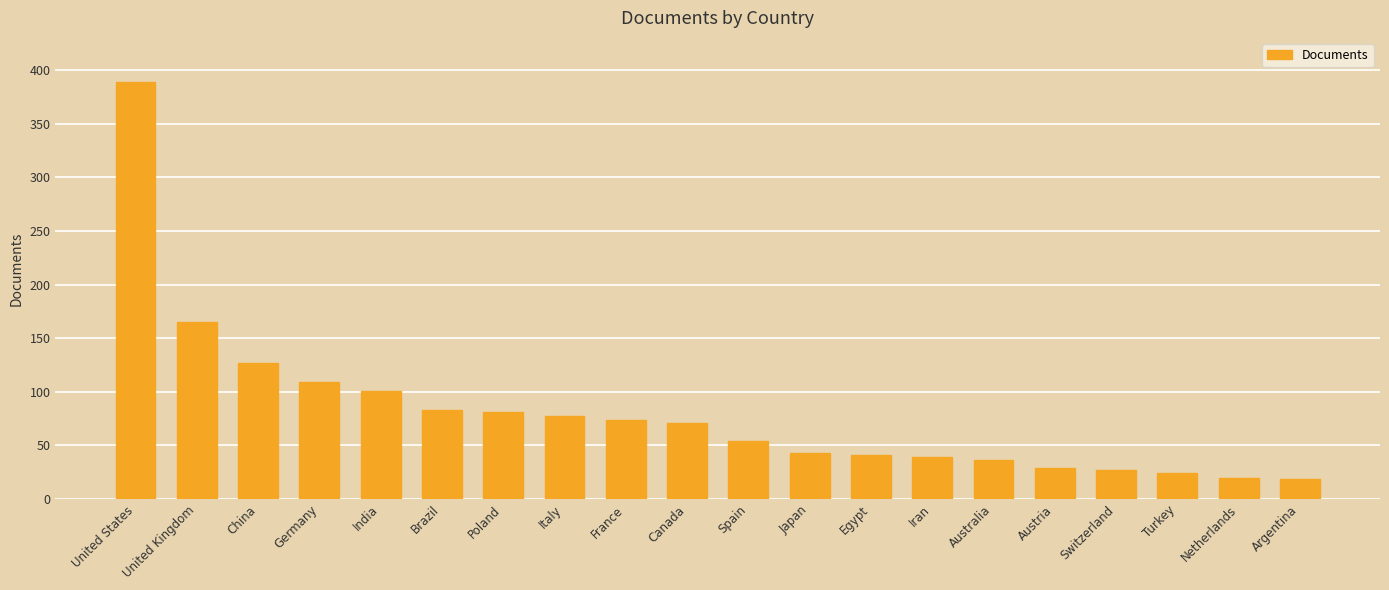

The chart shows a value of 20 at Netherlands. True or false?

True